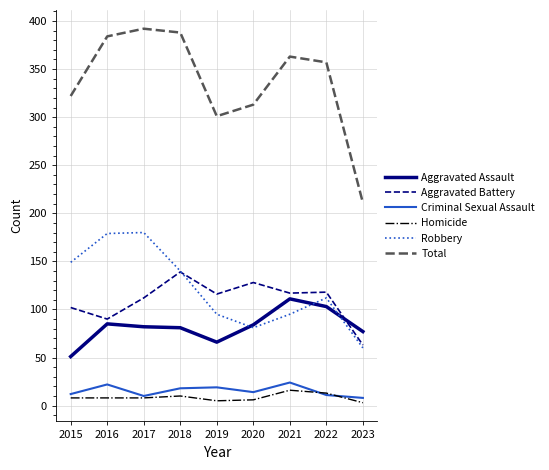

Which series changed the most between 2022 and 2023?

Total